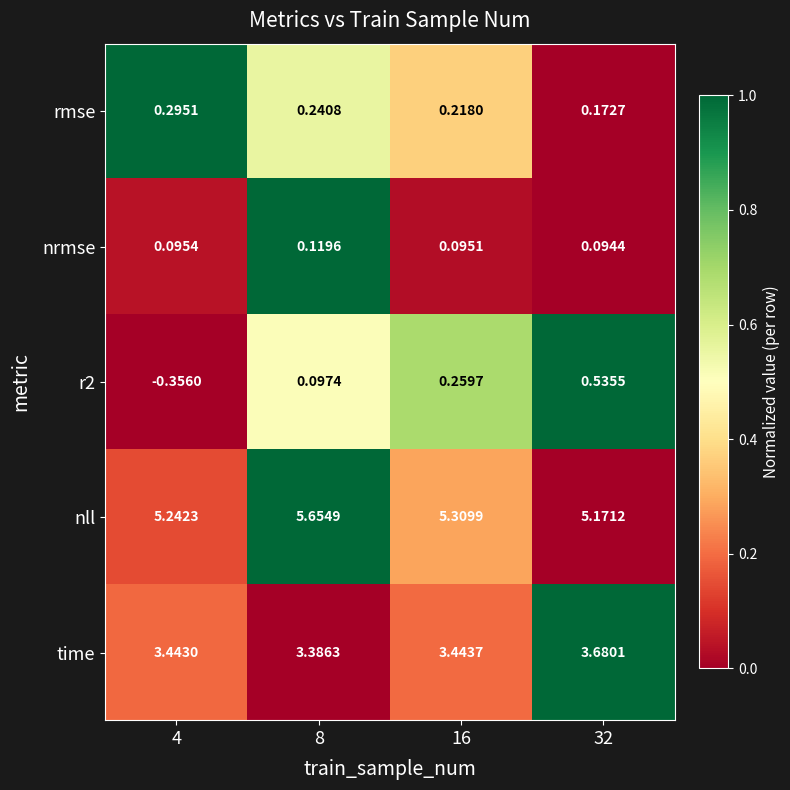

Is the value of time at 8 greater than the value of nll at 8?

No